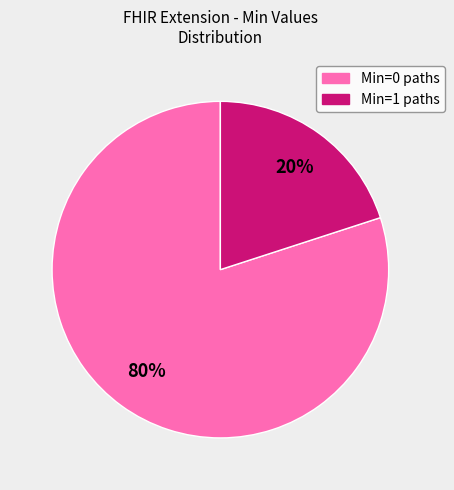

Does any single category account for the majority?

Yes